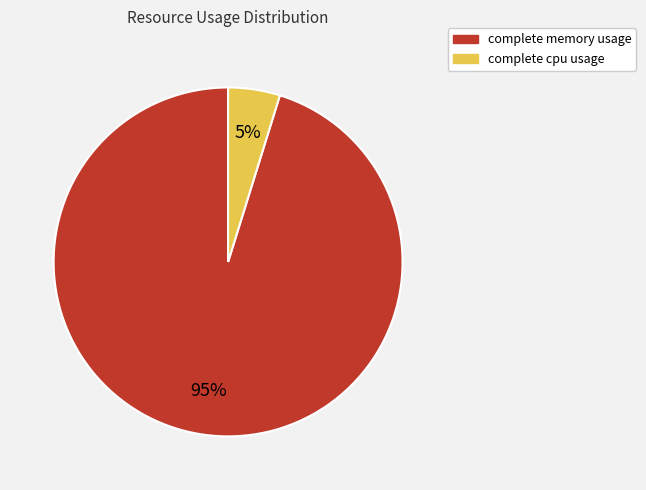

What is the majority slice?

complete memory usage